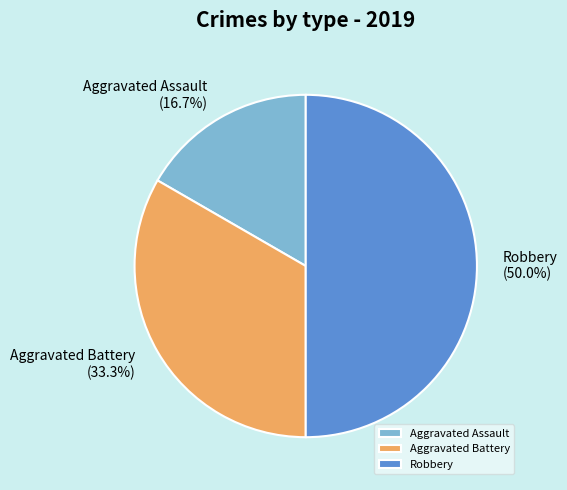

What is the smallest slice in the pie chart?

Aggravated Assault